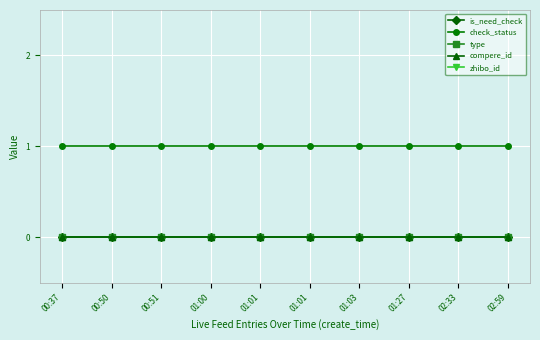

True or false: check_status and compere_id intersect in this chart.

False